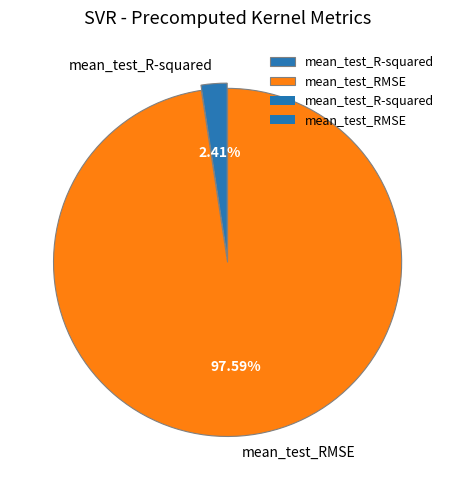

Which slice is the largest?

mean_test_RMSE